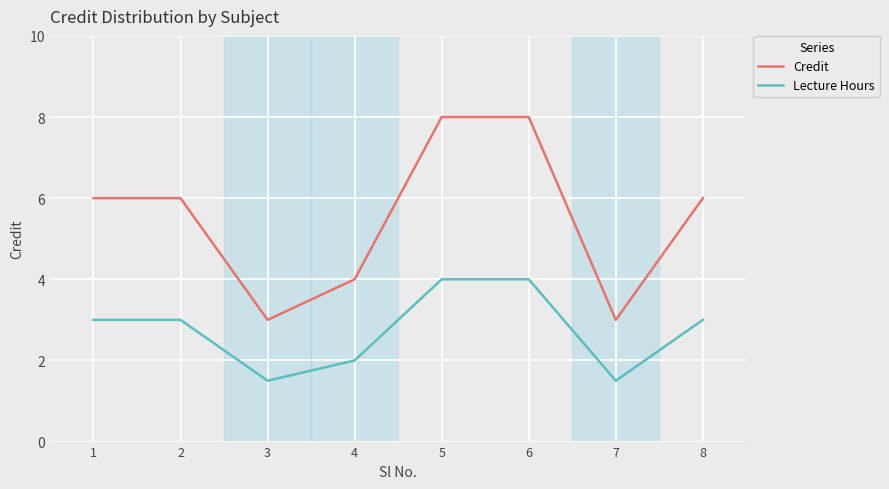

Where is the first local minimum for Lecture Hours?

3